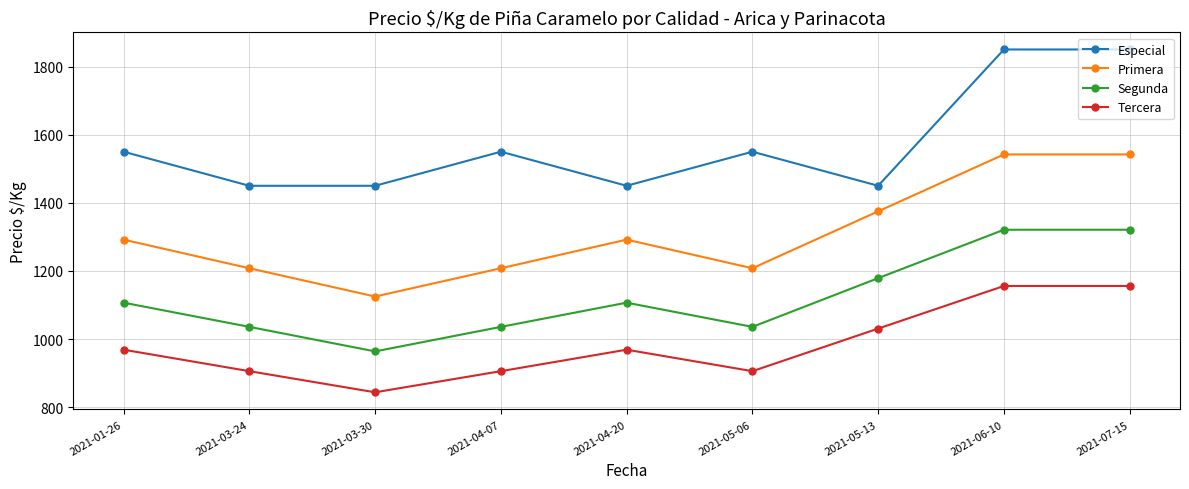

Where is the first local minimum for Primera?

2021-03-30